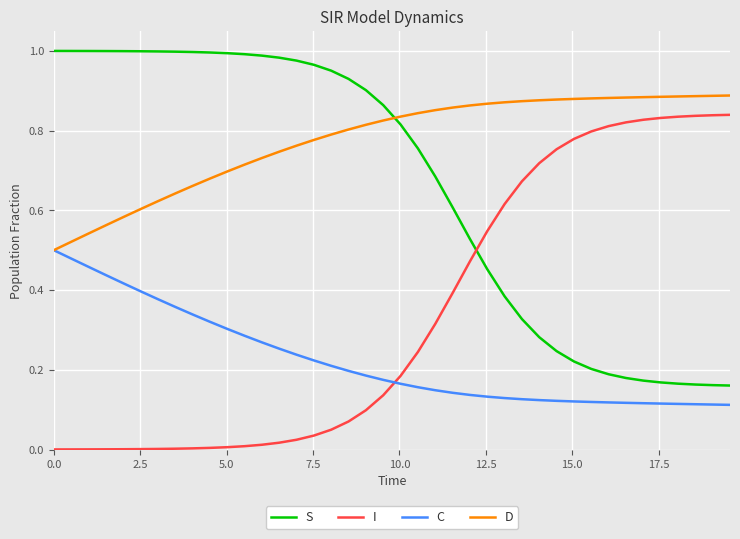

Which series has the largest total across all categories?

D